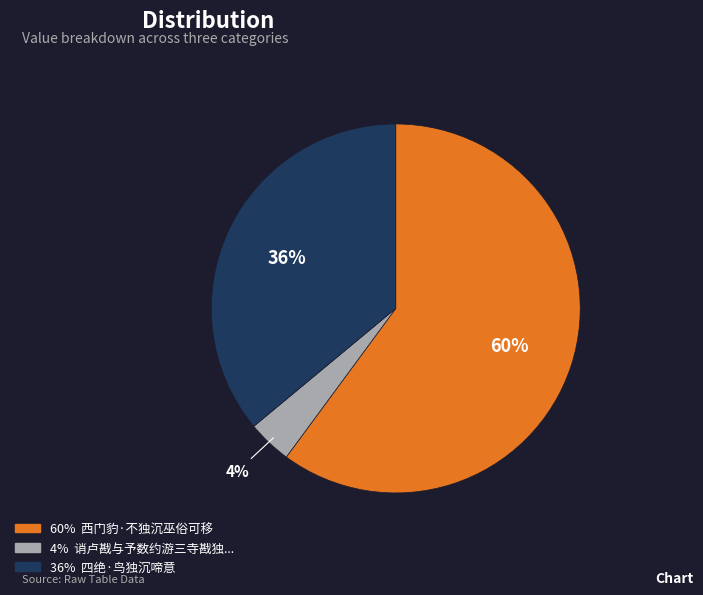

To the nearest percent, what is the difference between the largest and smallest slice percentages?

56%